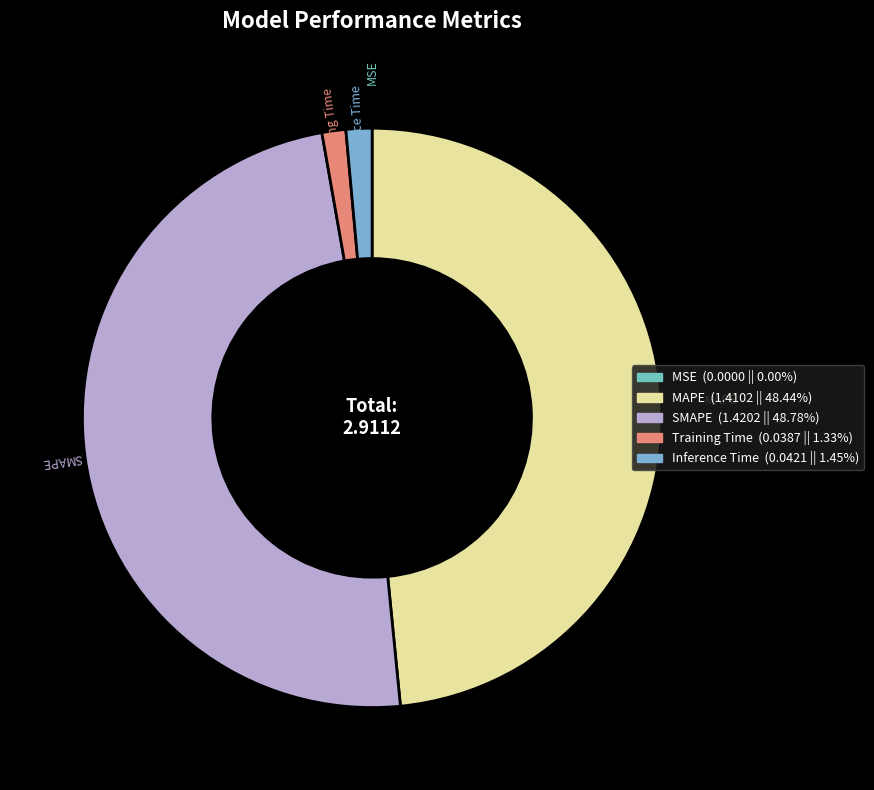

What is the ratio of the value at SMAPE to the value at MAPE?

1.0